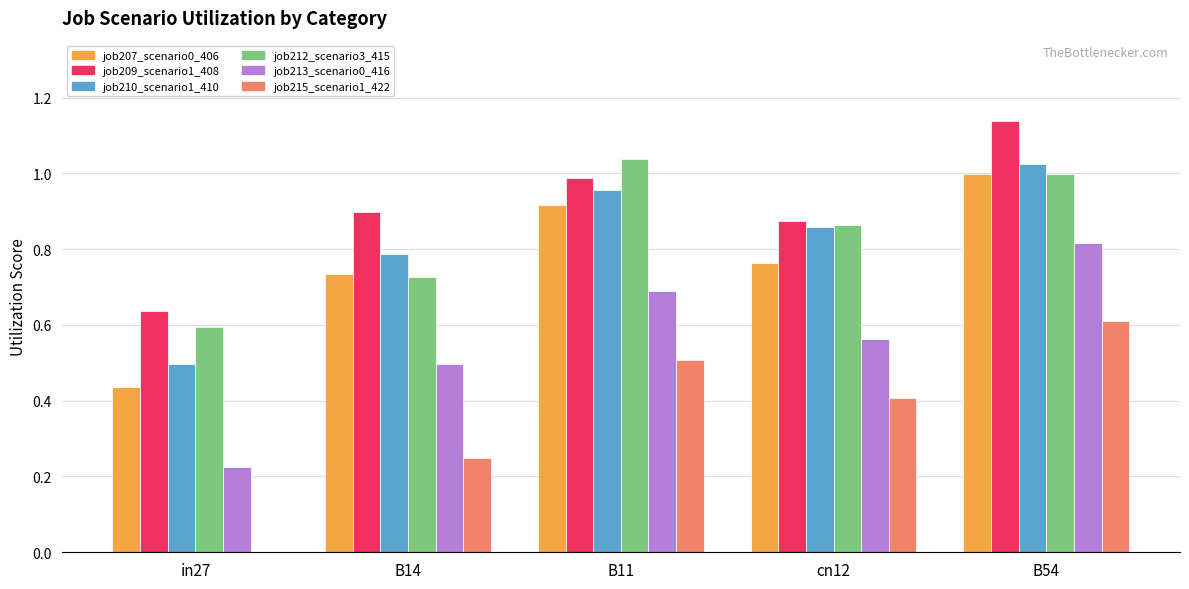

What is the sum of the job207_scenario0_406 values at B54 and B11?

1.9